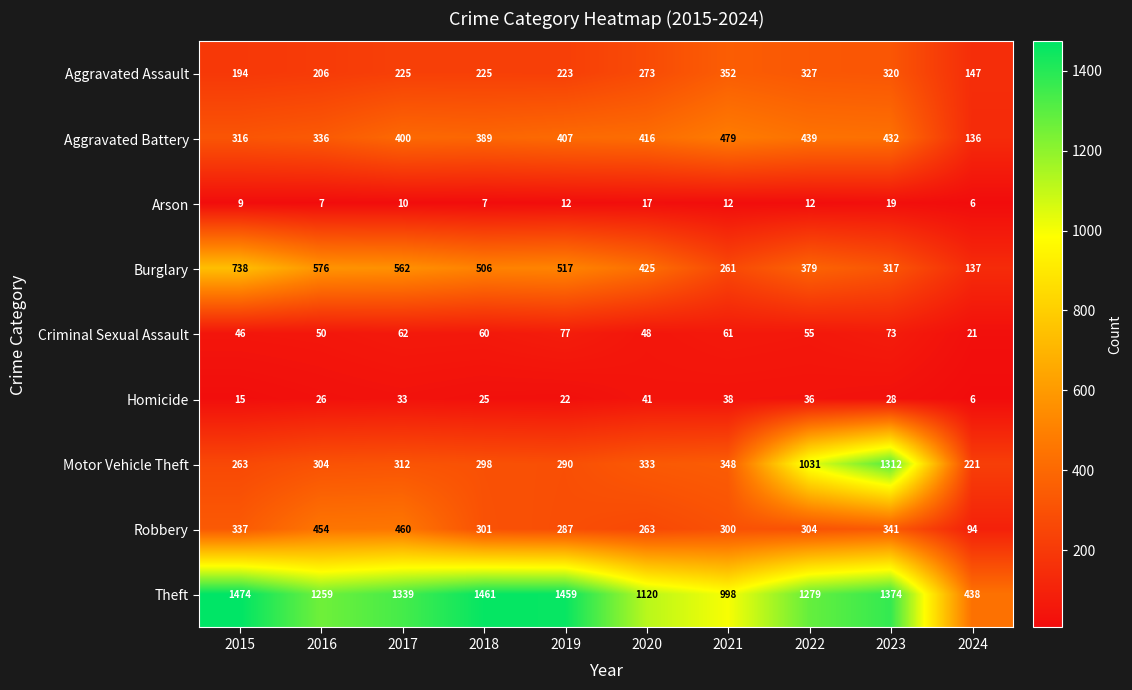

How many data points does each series have?

10